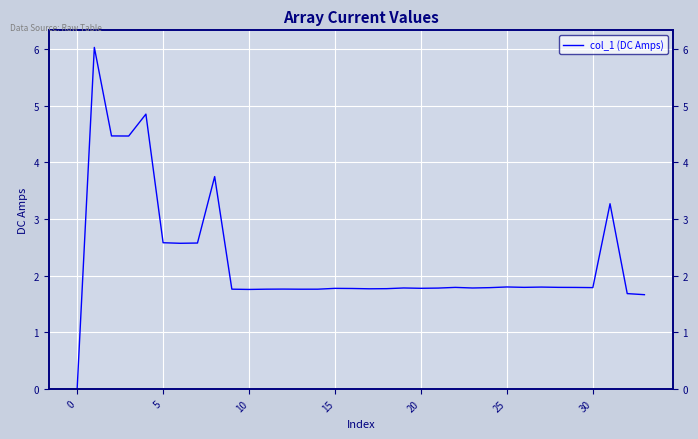

How many categories are shown in the chart?

34